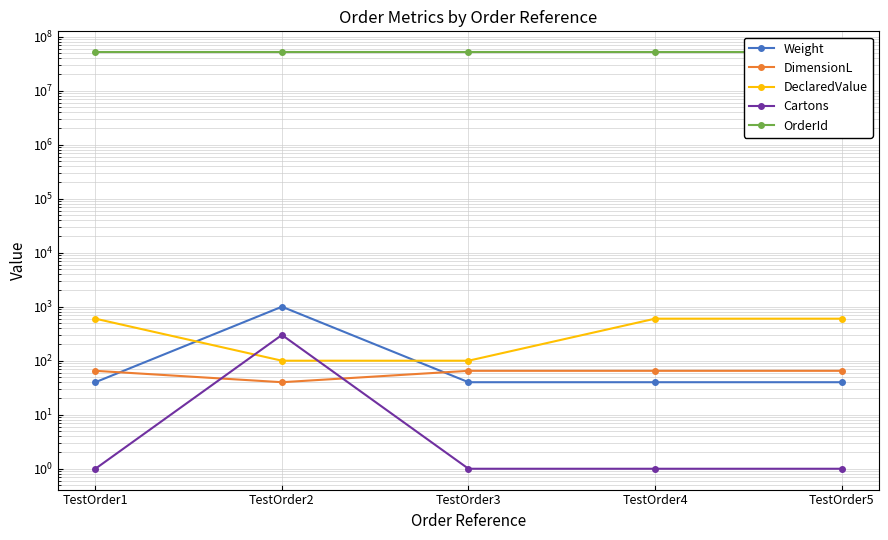

What is the minimum value for Weight?

40